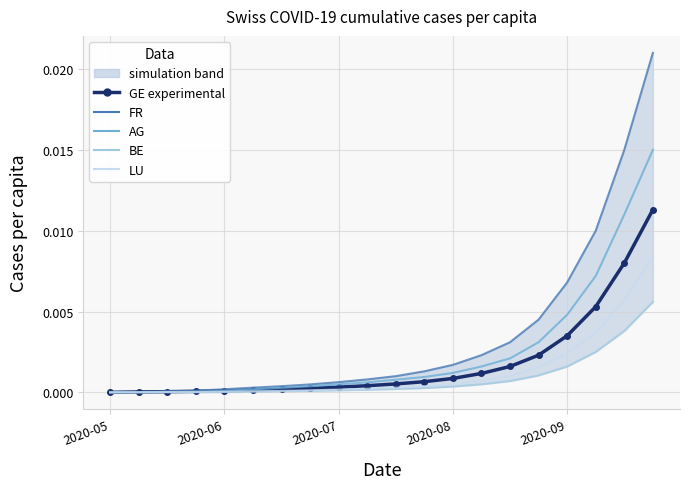

How many data points does each series have?

20